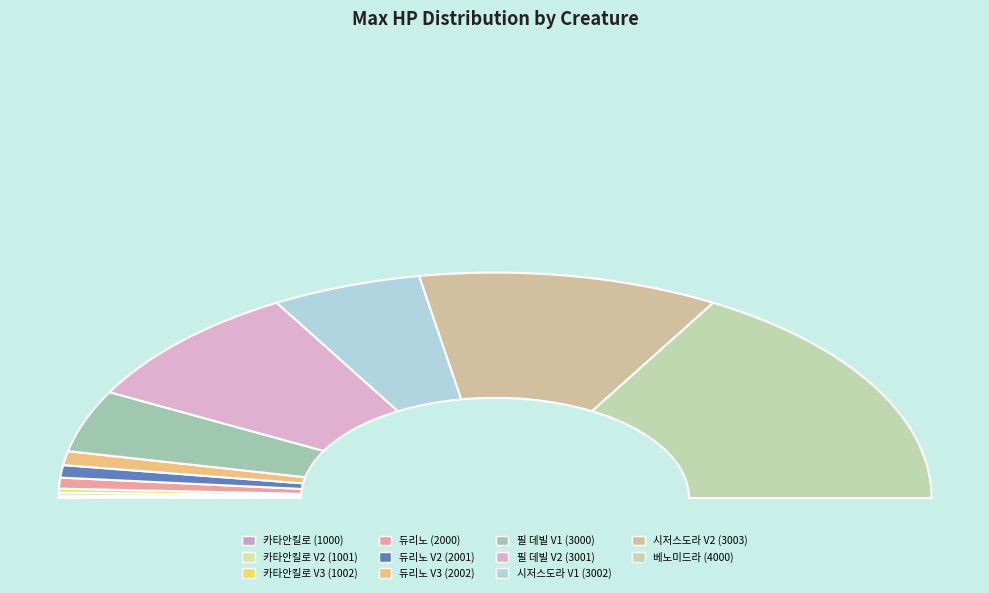

True or false: 카타안킬로 V2 (1001) accounts for 10% of the total.

False